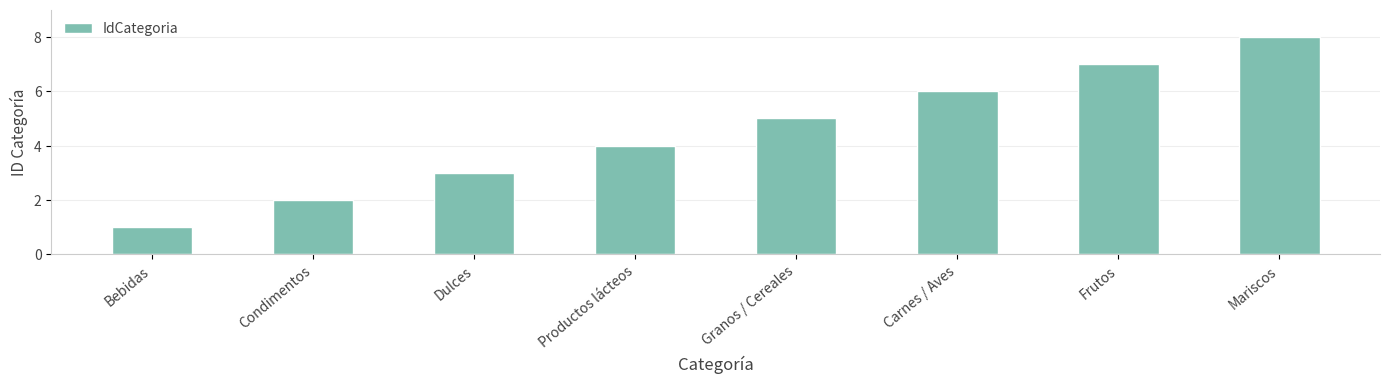

Between Mariscos and Condimentos, which is larger?

Mariscos